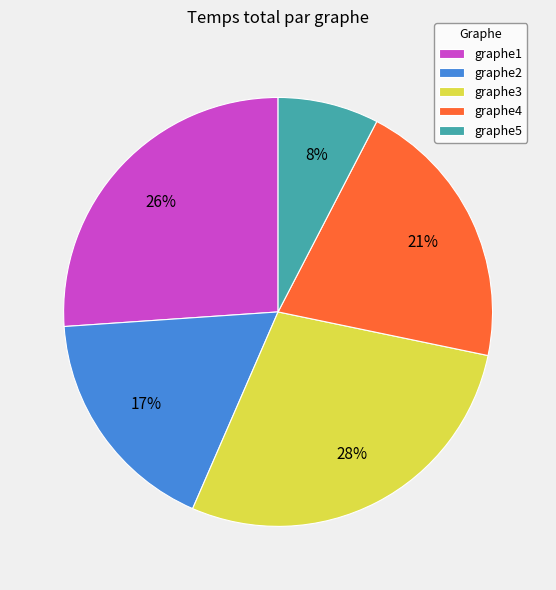

The graphe4 slice represents 21% of the pie. True or false?

True